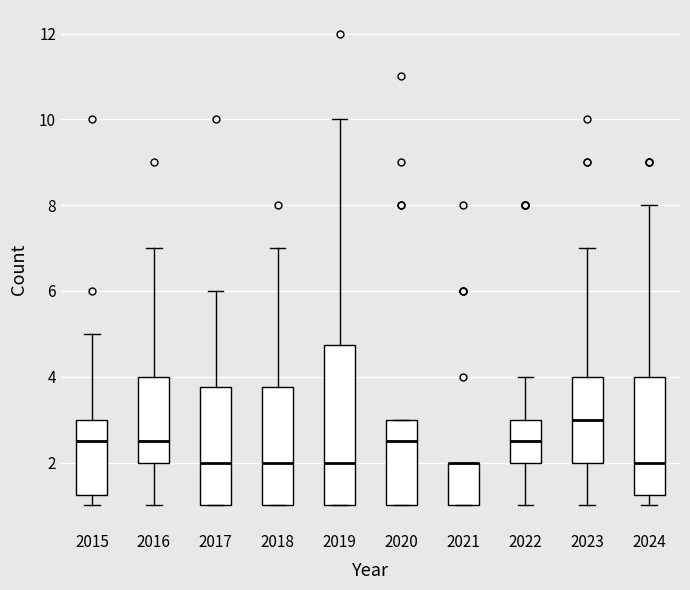

Comparing the boxes themselves (not the whiskers), which one is the tallest?

2019